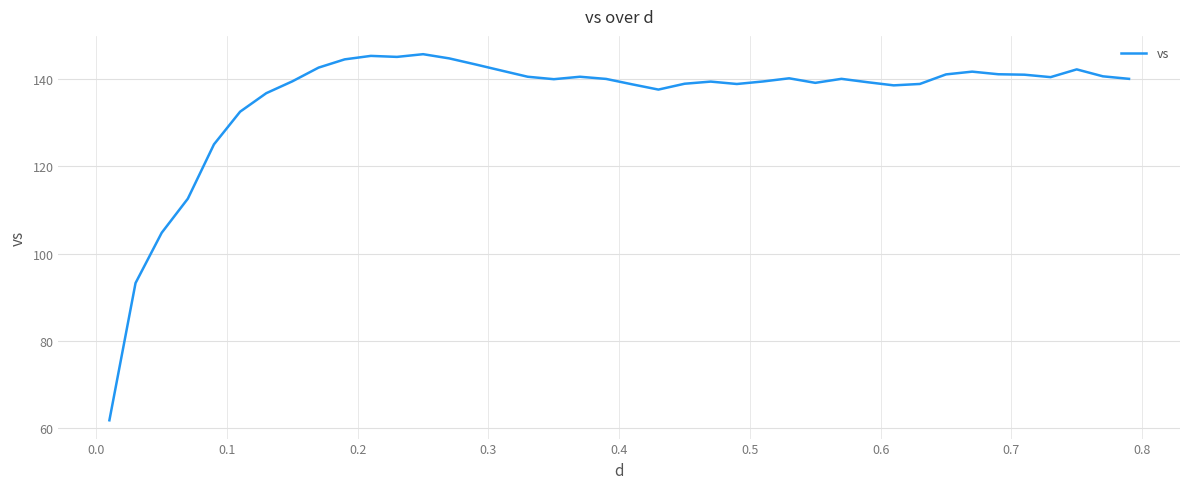

What is the smallest value displayed?

61.8